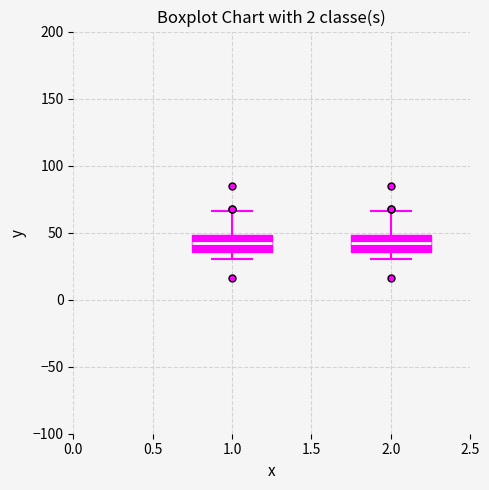

Reading left to right, transcribe this box plot: for each box, give where its median line is, the range the box spans, and where its two whiskers end, as read against the y-axis. The values are not printed on the chart, so give them approximately, as read against the axis.

1.0: median 40, box 35 to 50, whiskers 30 to 65
2.0: median 40, box 35 to 50, whiskers 30 to 65